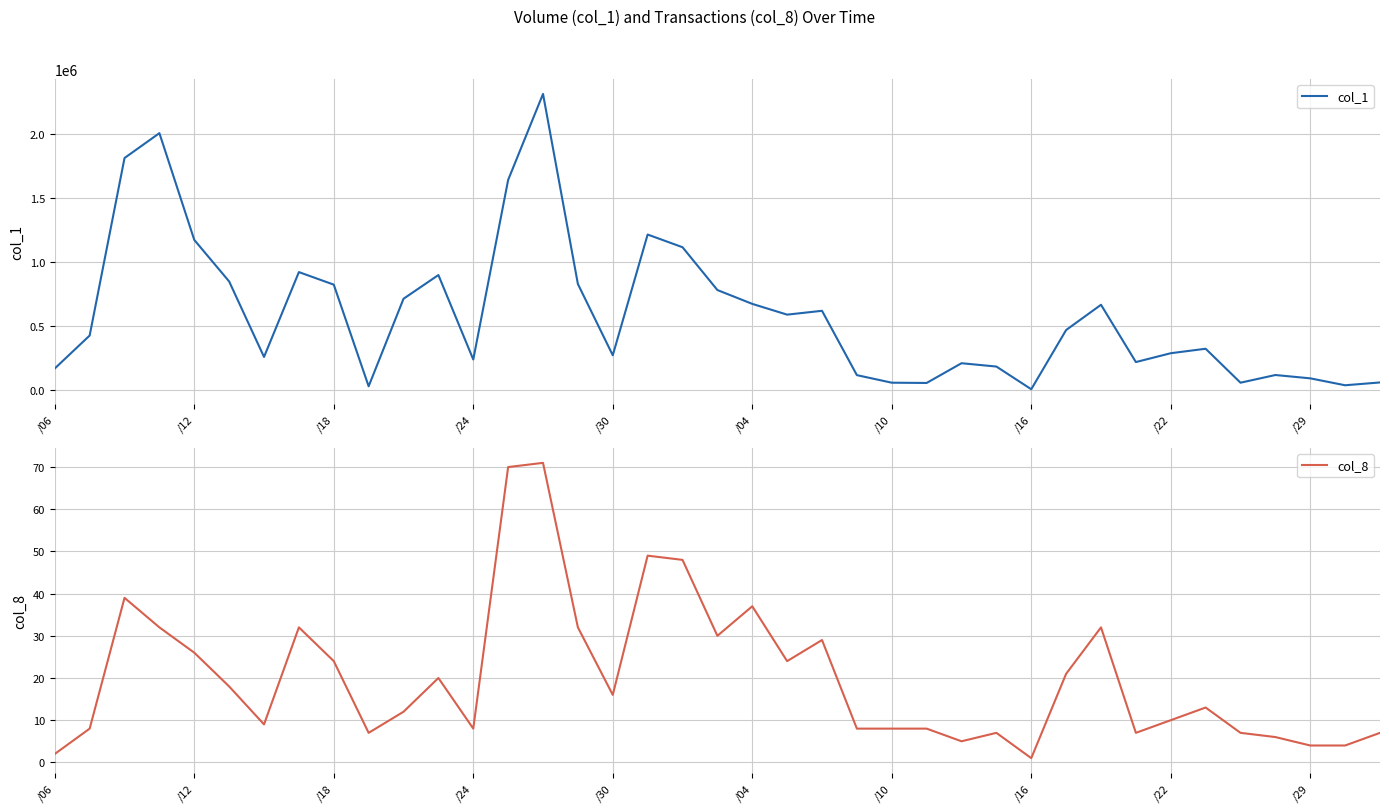

What is the label of the 31st point from the left?

30